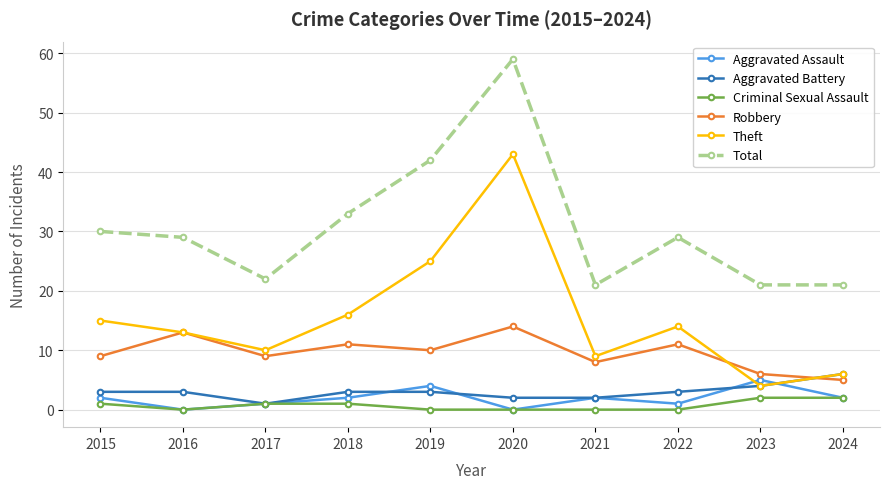

Between 2015 and 2019, which series saw the biggest shift?

Total